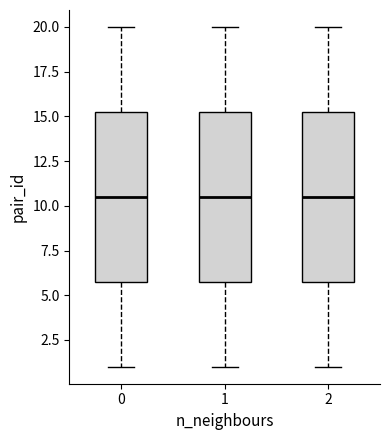

Reading left to right, read every box against the y-axis: the position of its median line, the range the box covers, and the ends of its whiskers. The values are not printed on the chart, so give them approximately, as read against the axis.

0: median 10.5, box 6.0 to 15.5, whiskers 1.0 to 20.0
1: median 10.5, box 6.0 to 15.5, whiskers 1.0 to 20.0
2: median 10.5, box 6.0 to 15.5, whiskers 1.0 to 20.0